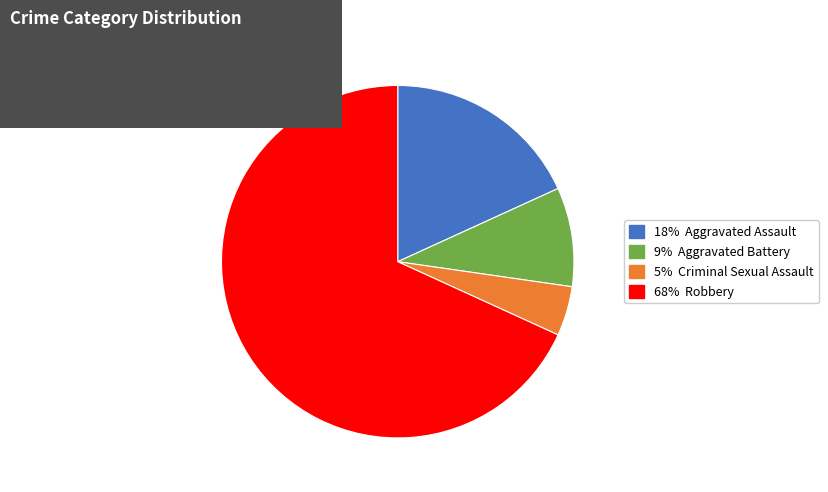

Is there any slice that represents more than half of the pie?

Yes